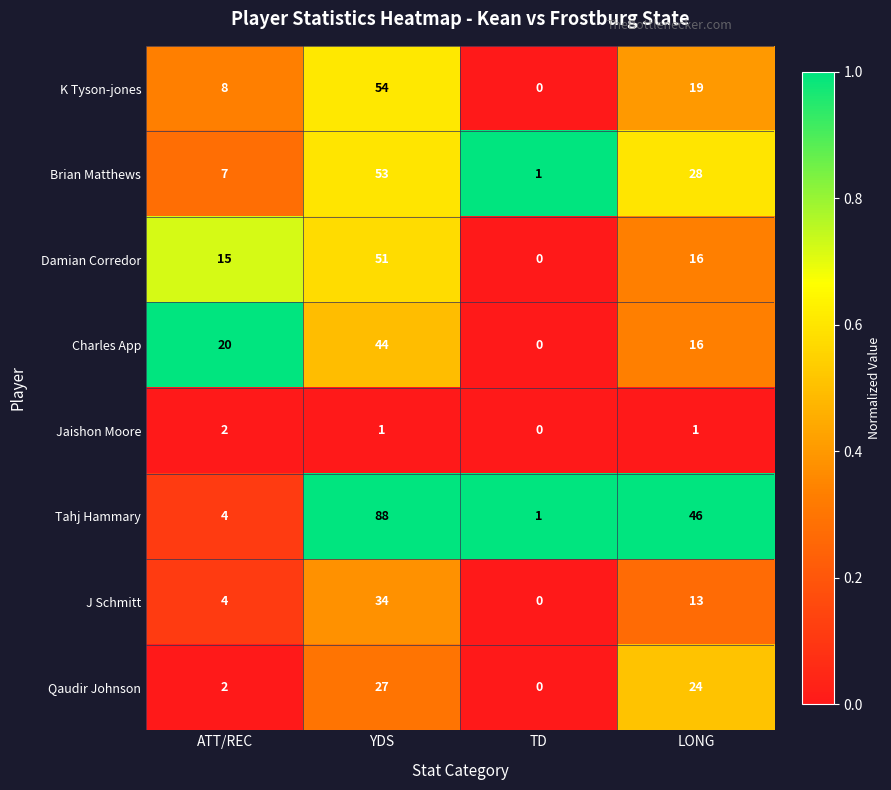

What is the difference between the highest and lowest values at ATT/REC?

18